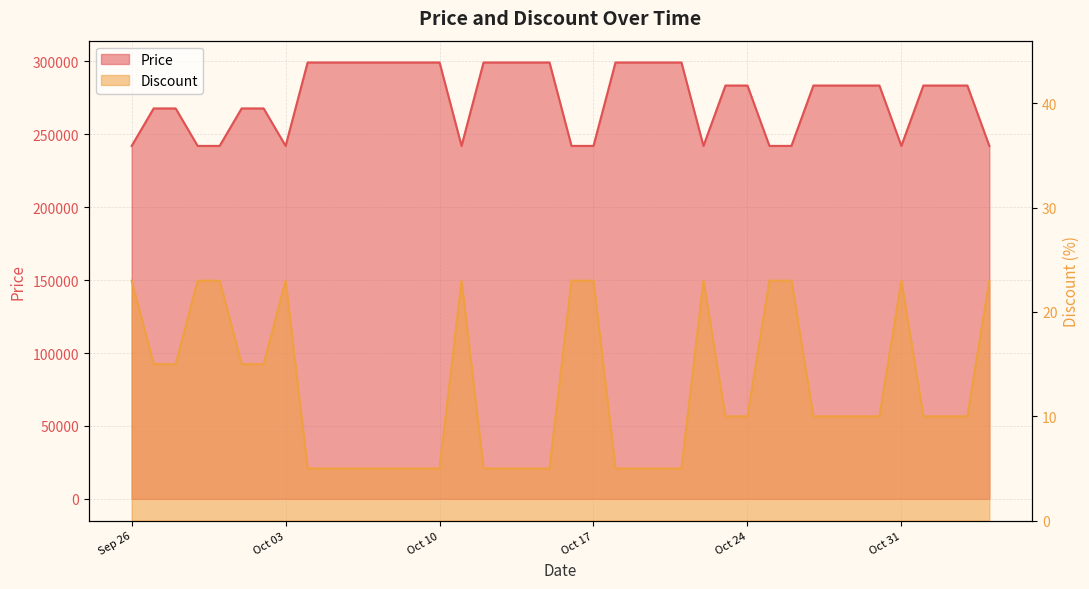

What is the highest value of the Price series?

299200